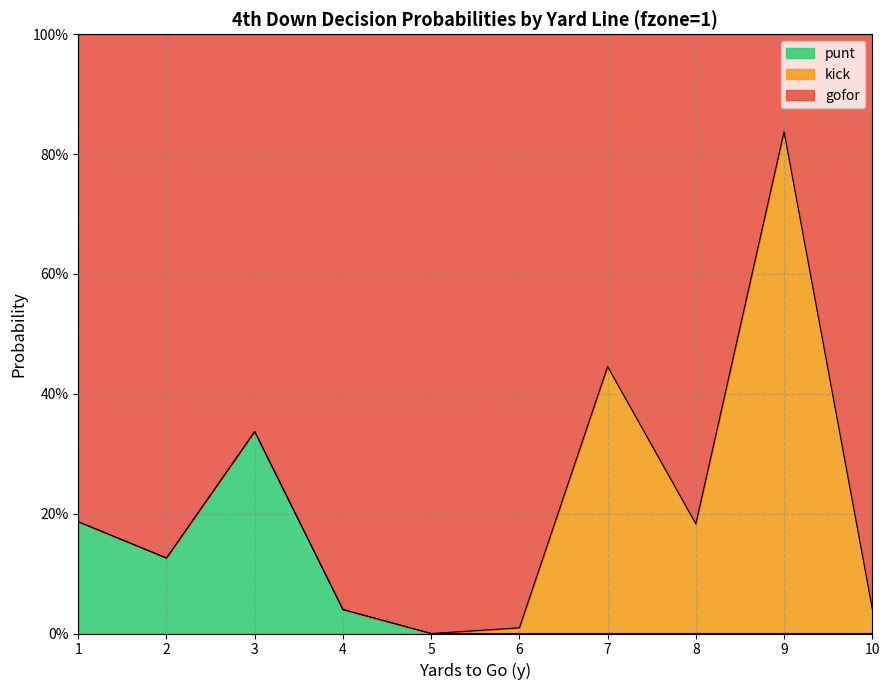

Does the chart display data point markers on the line(s)?

No